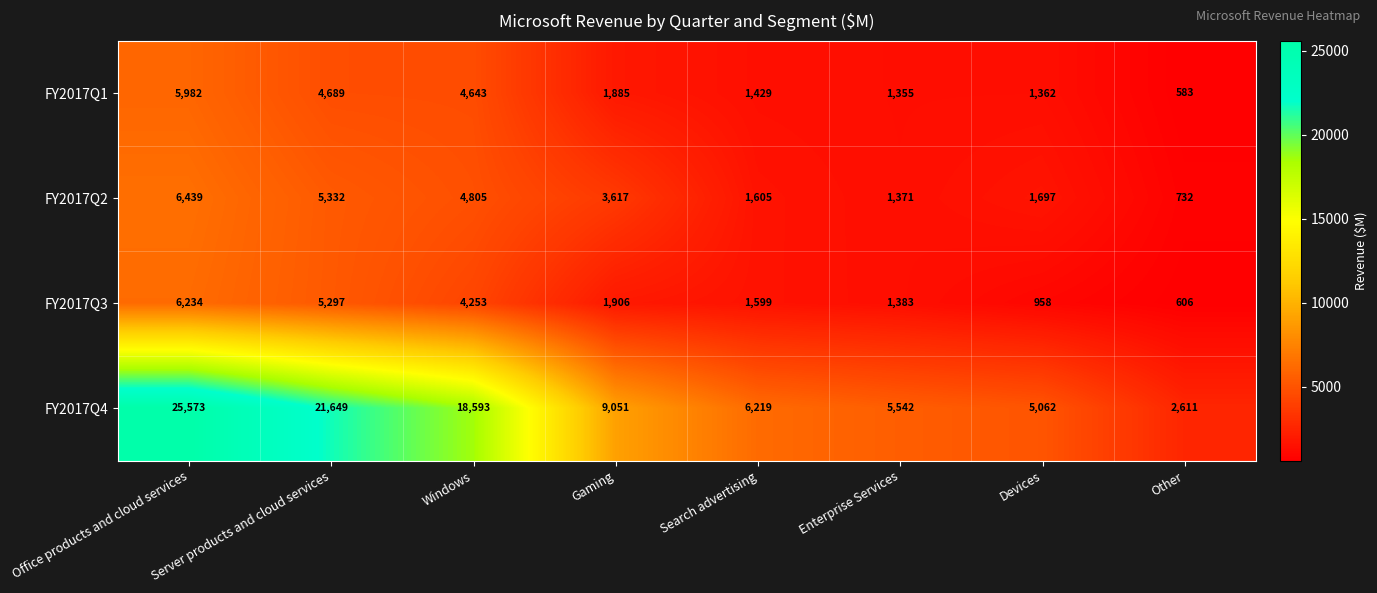

What is the difference between the maximum and minimum values in the FY2017Q4 series?

22962